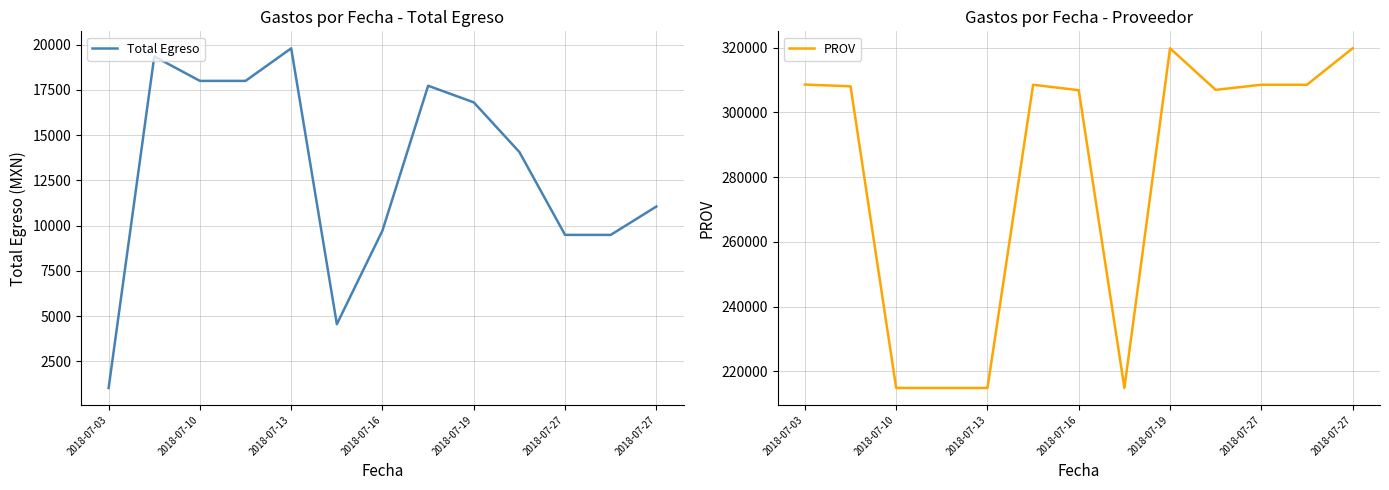

How many data points does each series have?

13